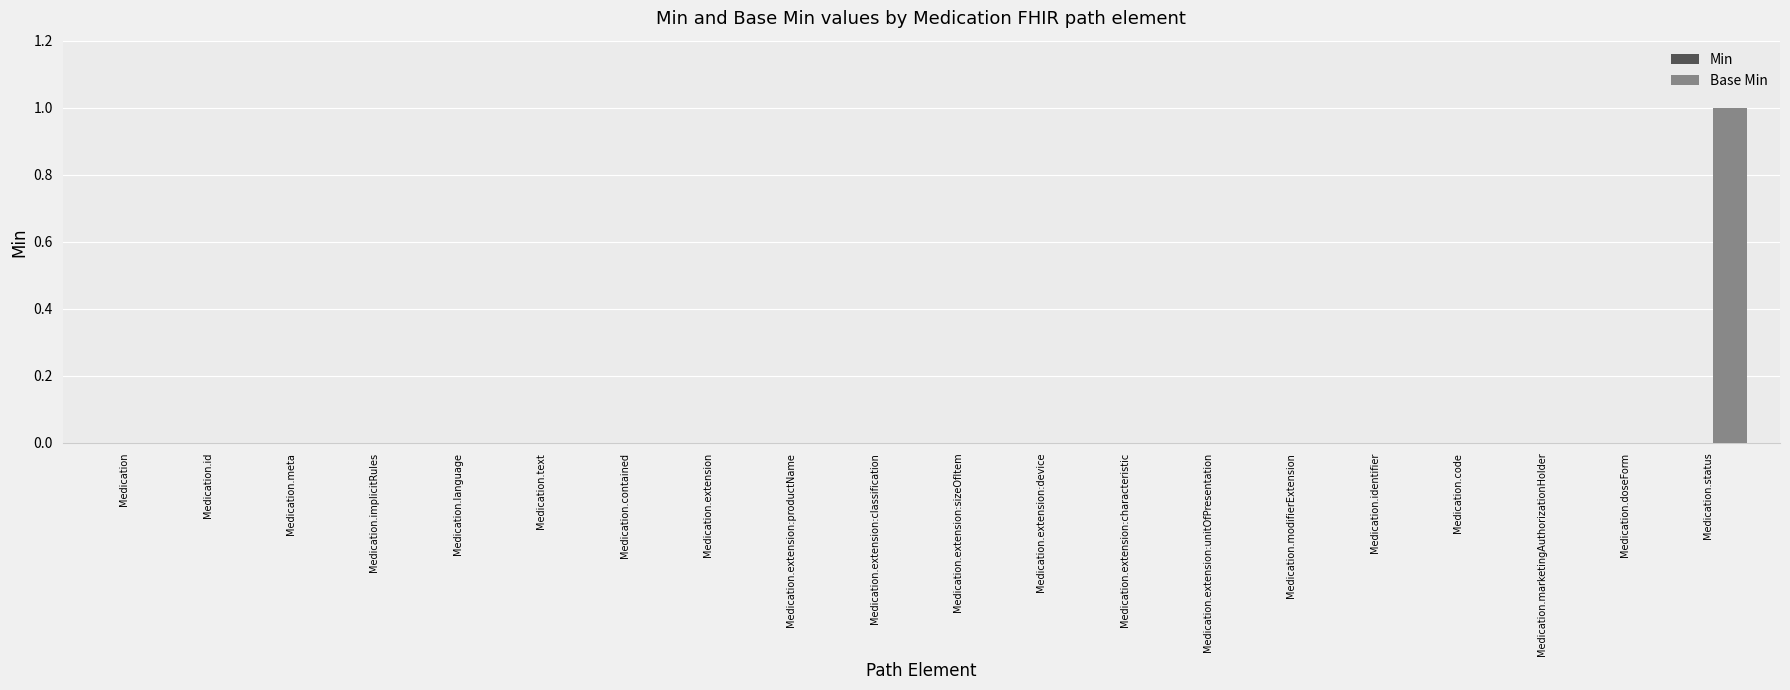

The value at Medication.doseForm is 0. True or false?

True